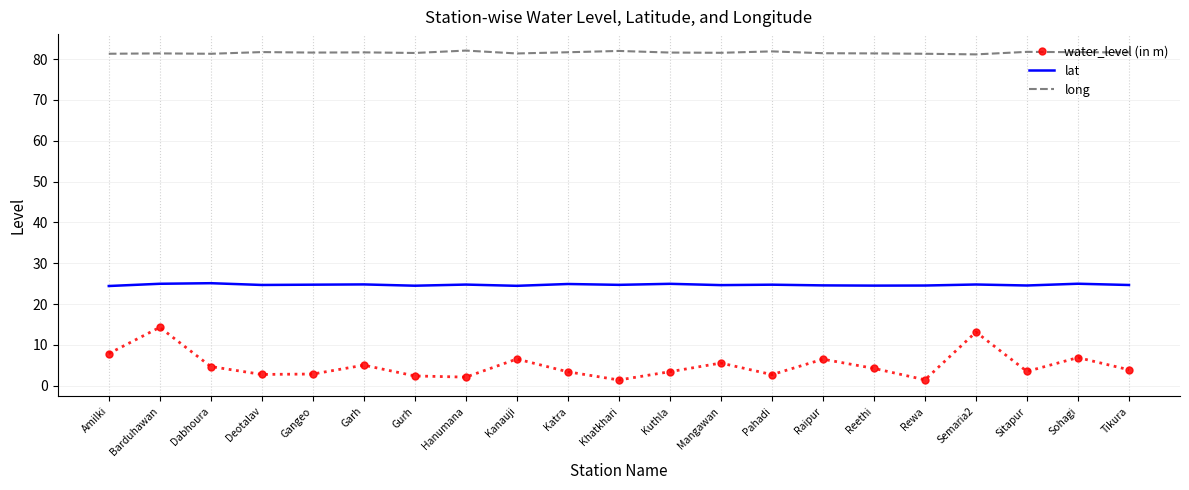

Which category has the highest value in the water_level (in m) series?

Barduhawan